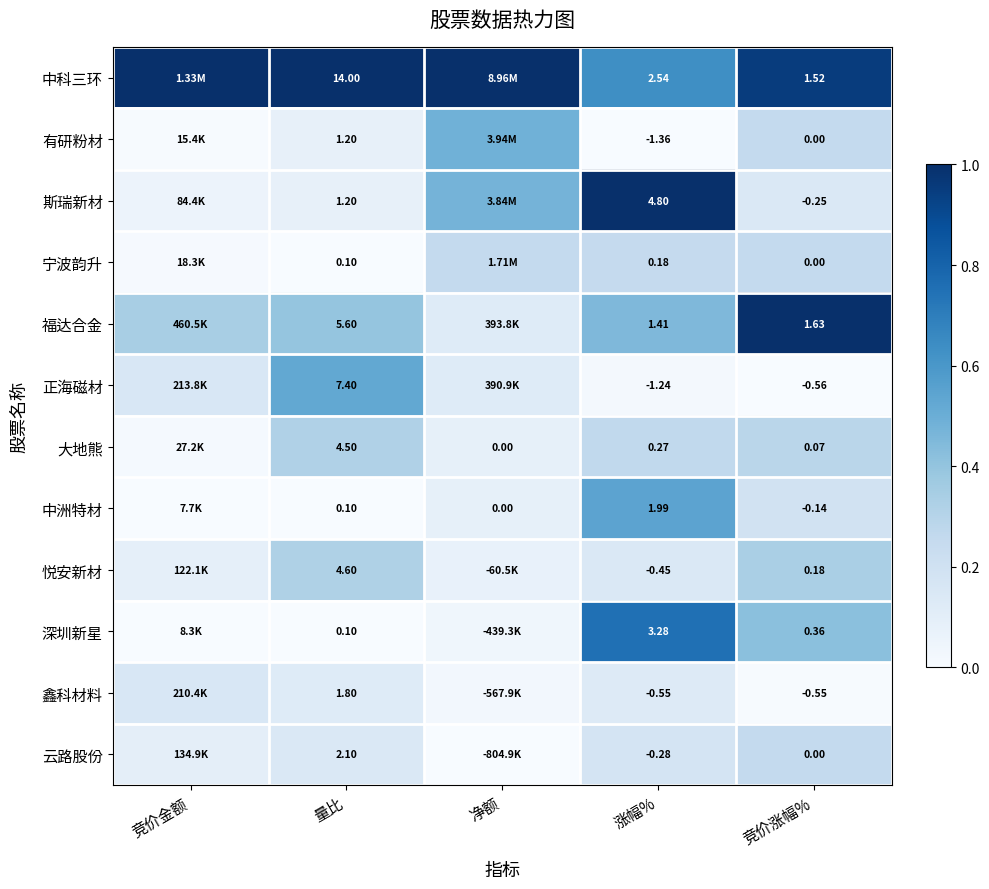

Is it true that 有研粉材 equals 0.3 at 竞价涨幅%?

False